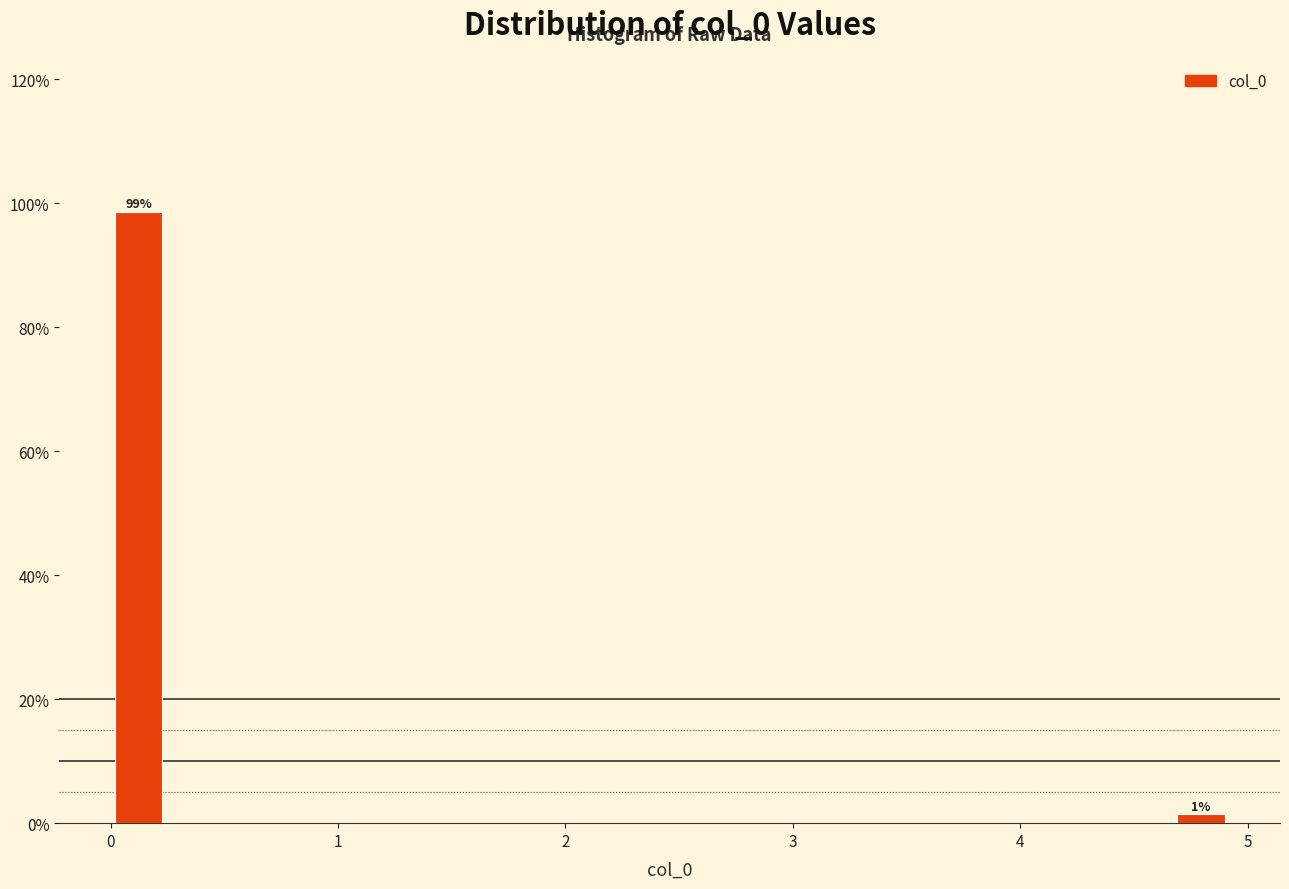

Around what value on the x-axis is the tallest bar? Give the approximate position of its centre, as read against the axis.

0.1